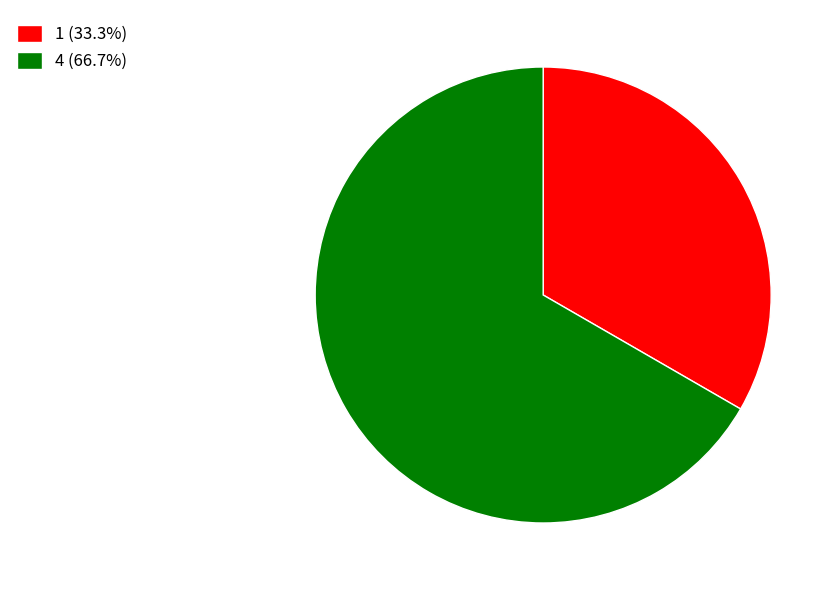

Rank the categories by value from lowest to highest.

1, 4